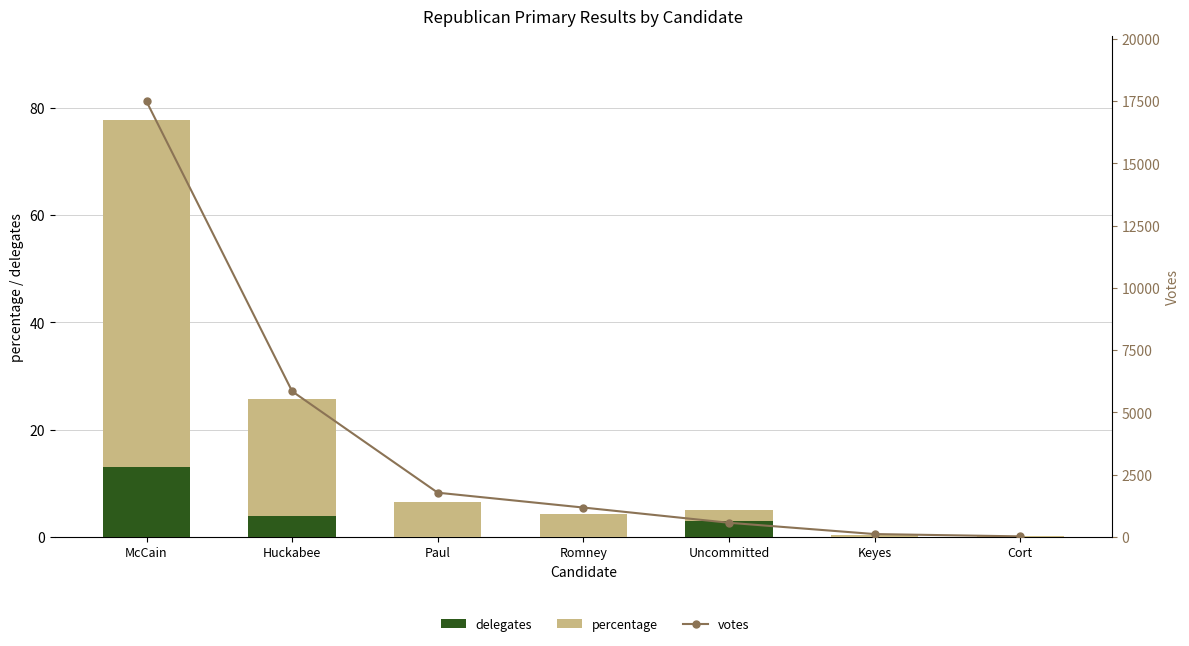

Rank the series at Keyes from highest to lowest value.

votes, percentage, delegates